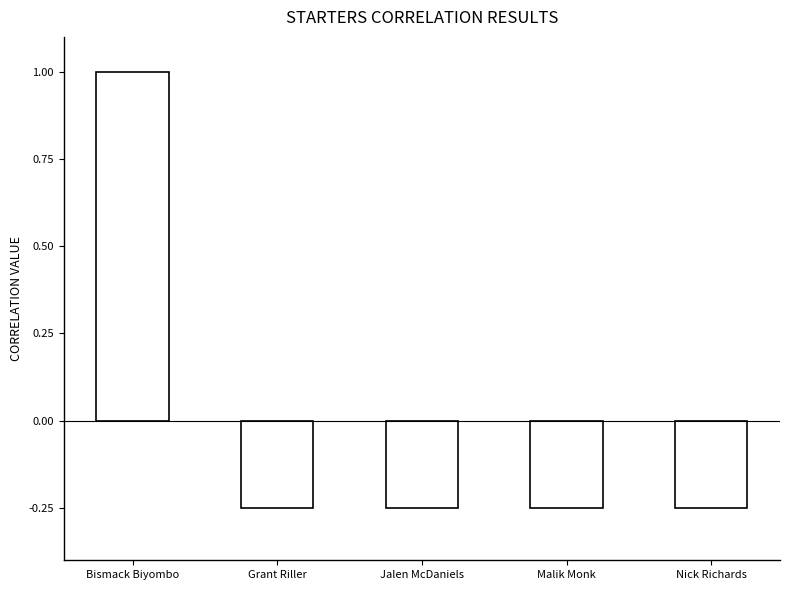

What is the label of the 3rd bar from the left?

Jalen McDaniels